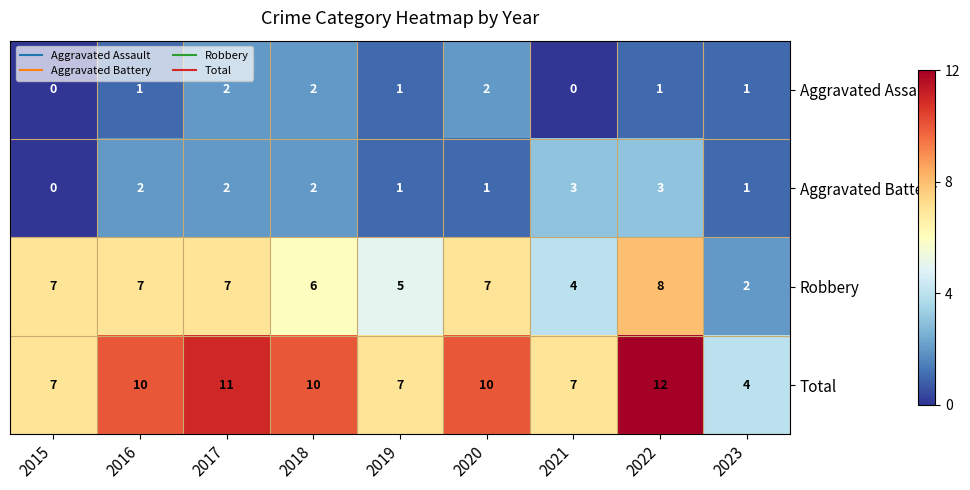

Between 2019 and 2021, which series saw the biggest shift?

Aggravated Battery